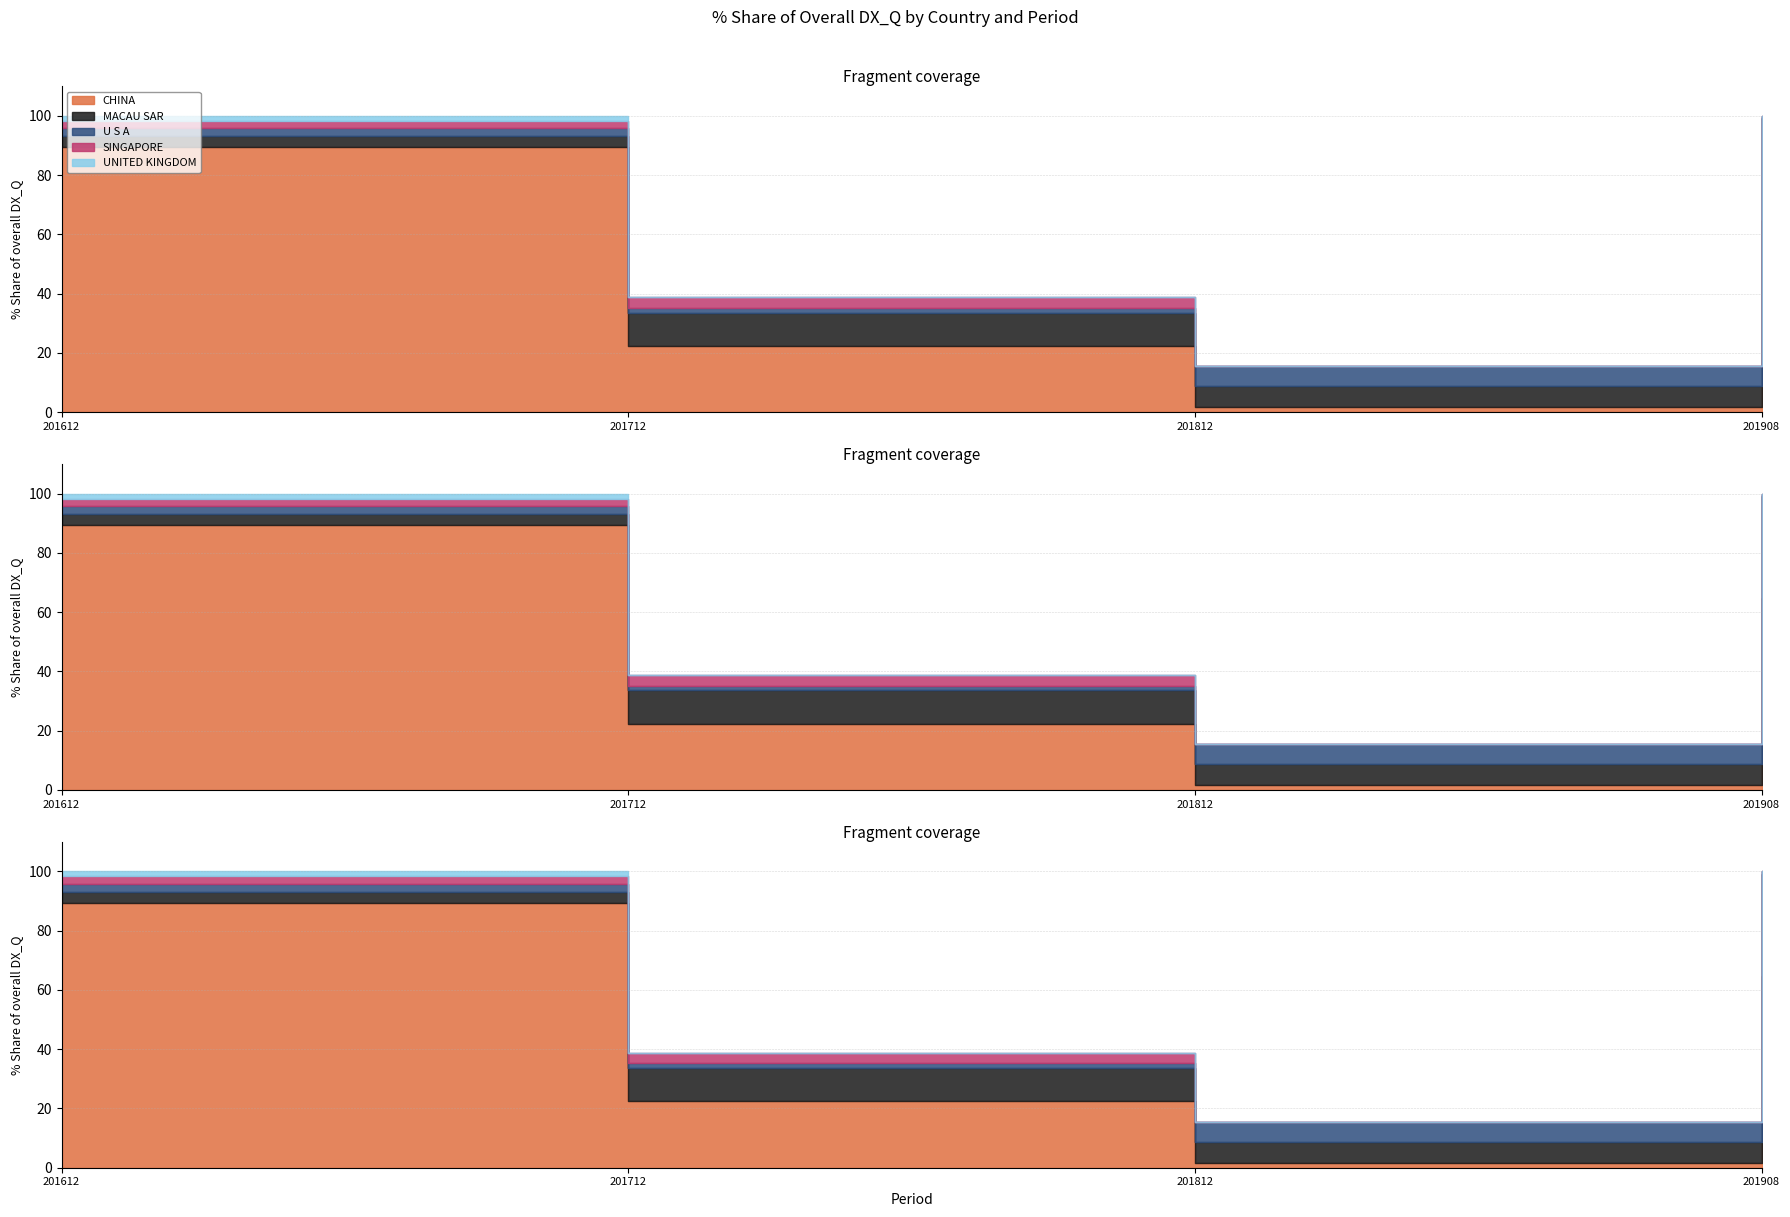

In 201712_% Share, how many points are lower than both neighbors (excluding endpoints)?

2